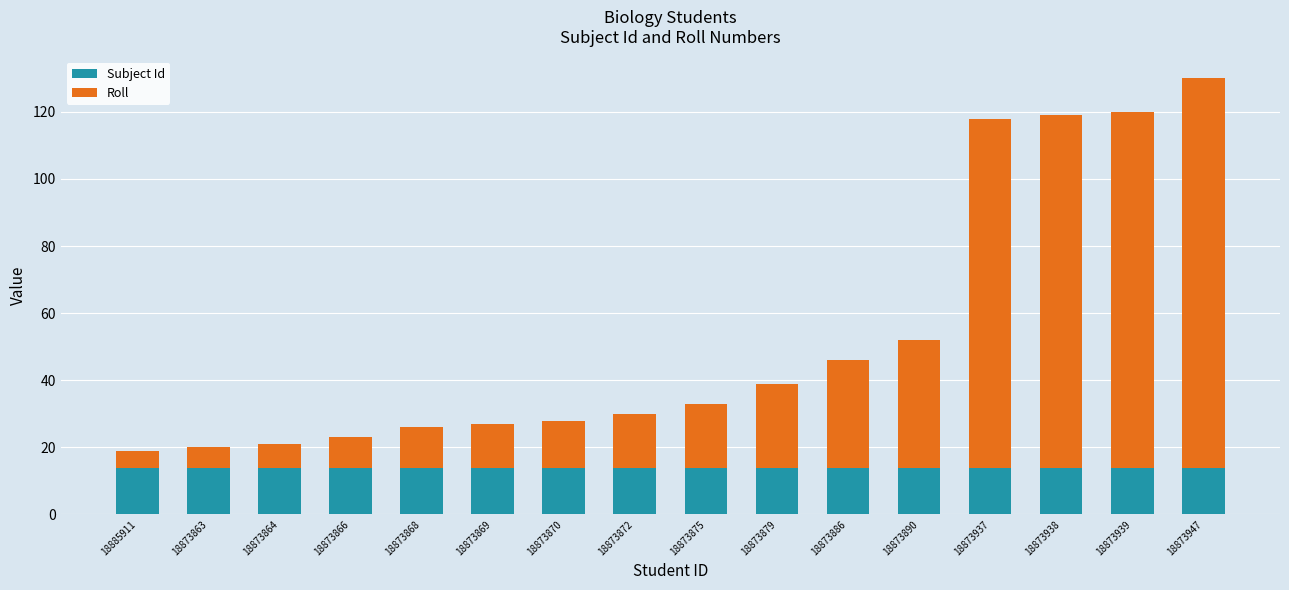

At which category is the sum across all series the highest?

18873947